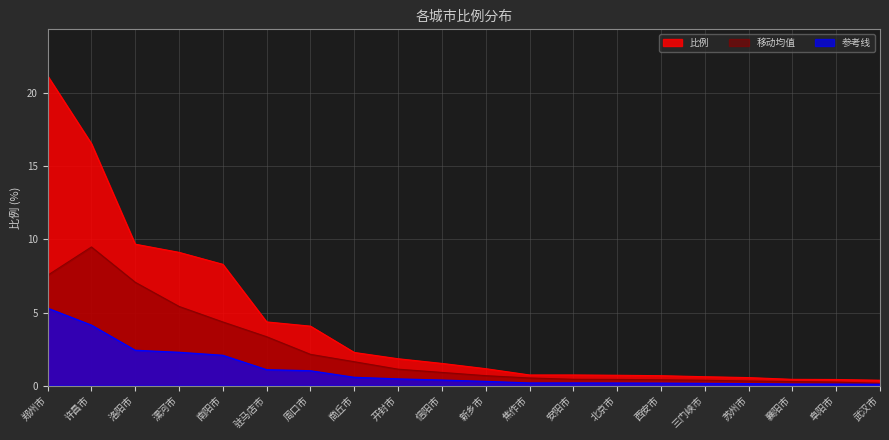

How many distinct data groups are displayed?

3